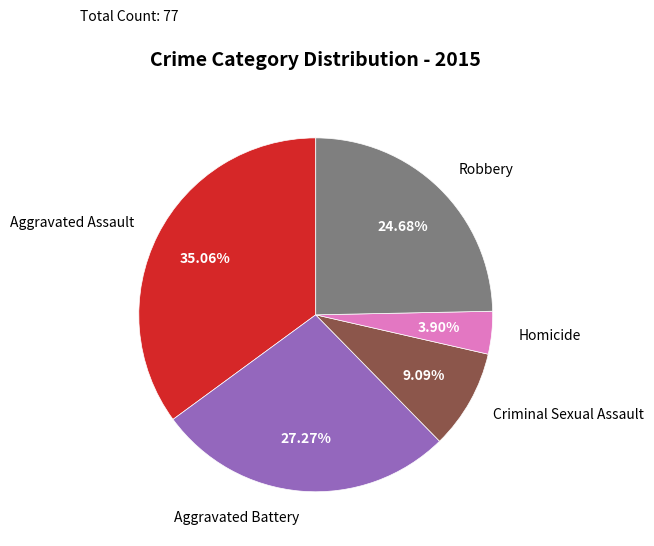

Count the number of slices in the pie.

5